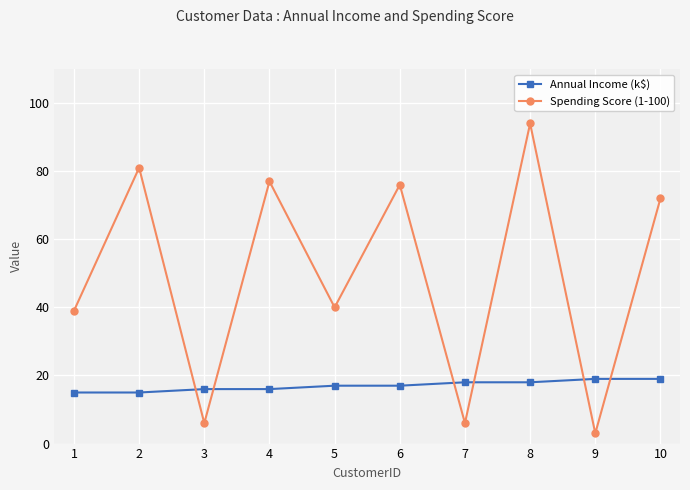

Rank the series by their maximum value, from lowest to highest.

Annual Income (k$), Spending Score (1-100)